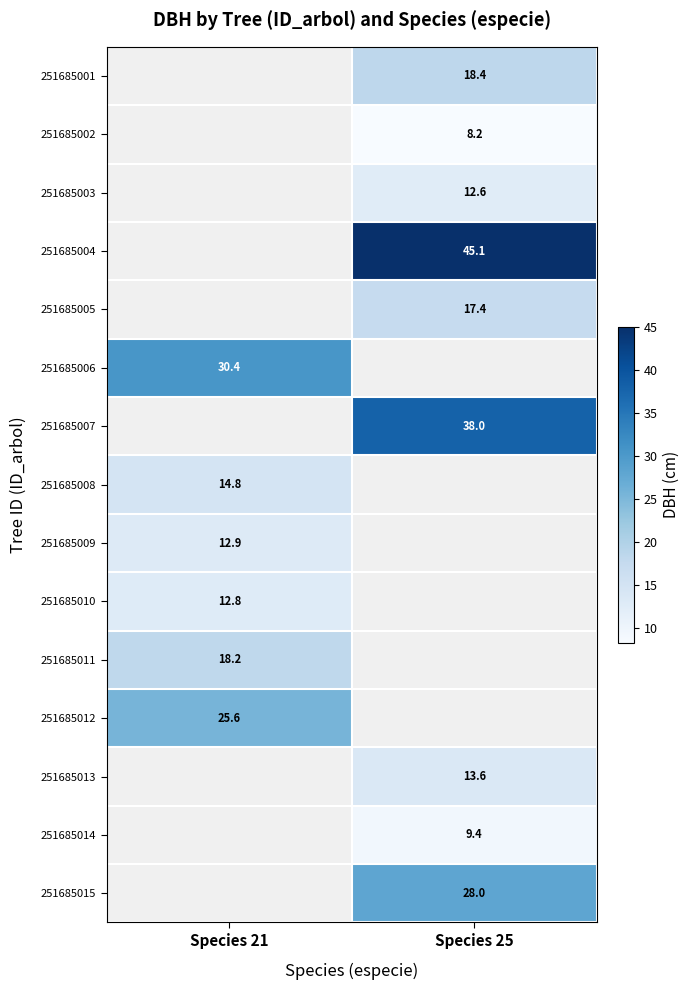

What is the minimum value shown in the chart?

8.2